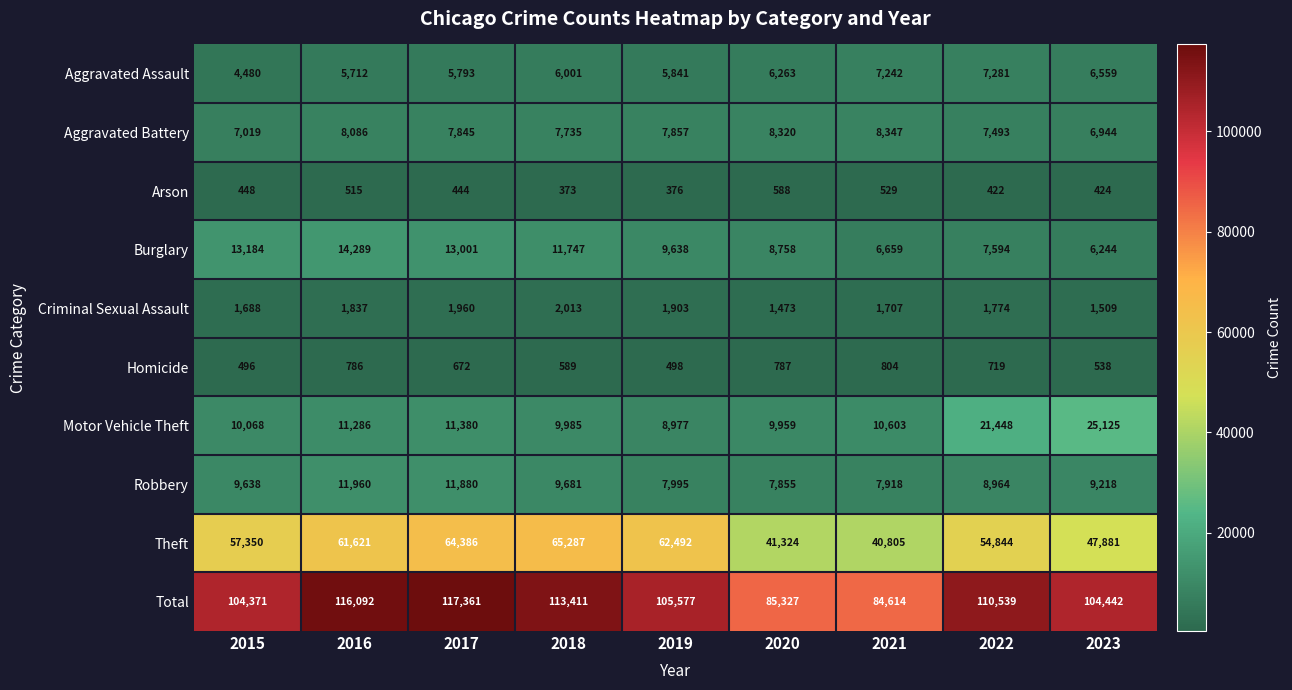

What is the average value of the Homicide series?

654